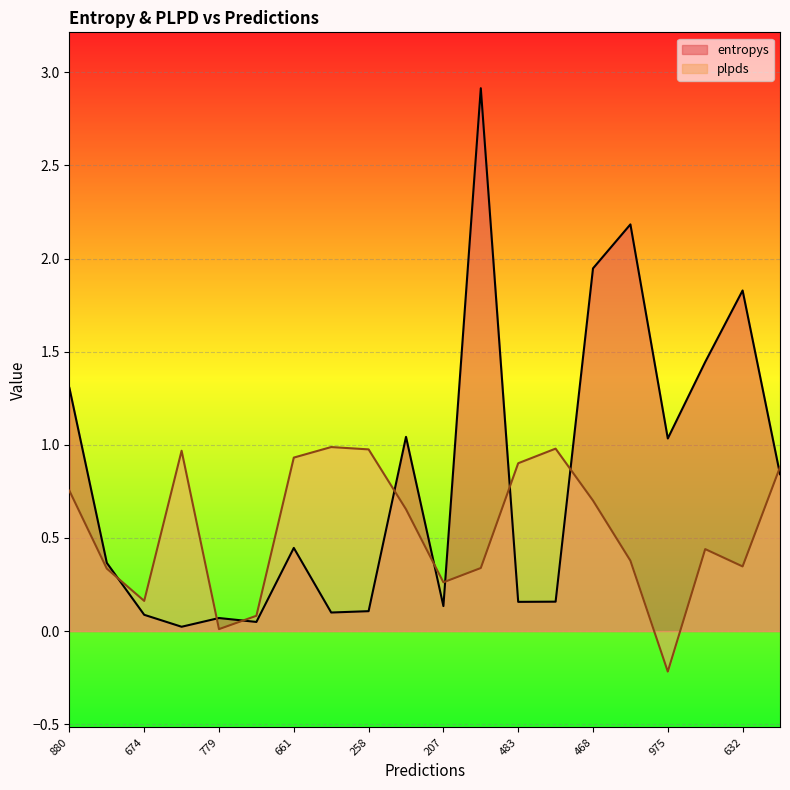

At which label is entropys closest to 1?

975